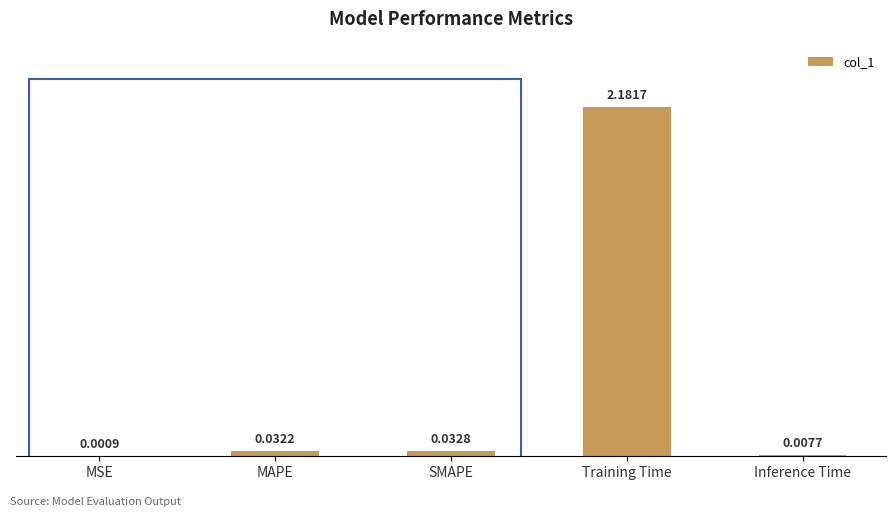

What is the change in value from MAPE to Training Time?

+2.1